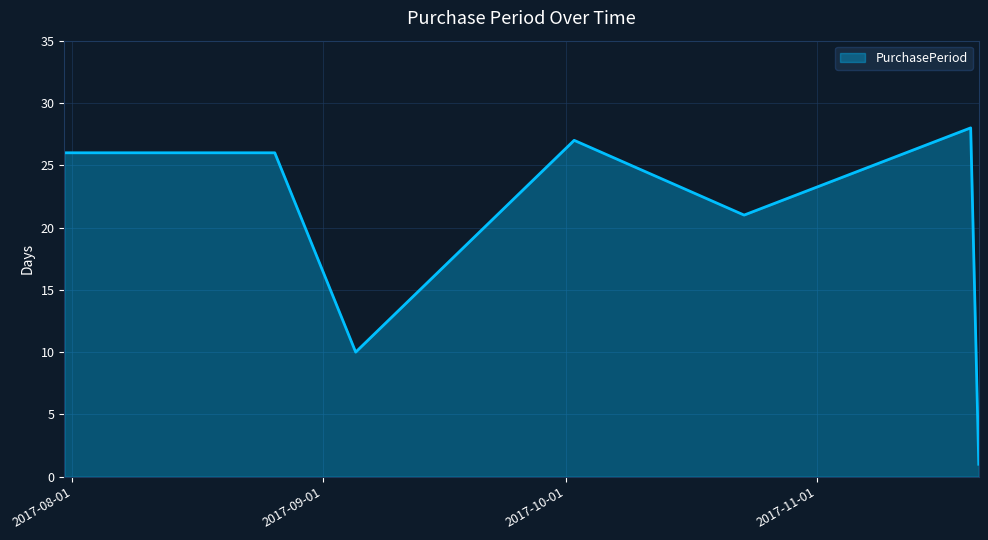

How many interior local valleys (lower than both neighbors) does the data have?

2